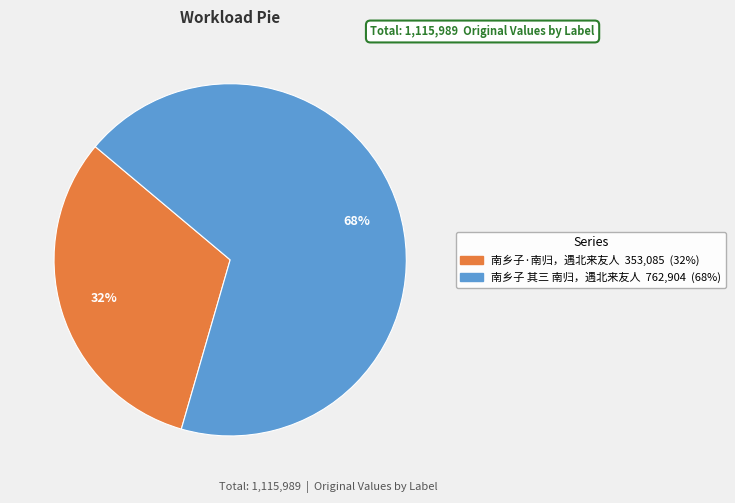

Which category accounts for the majority?

南乡子 其三 南归，遇北来友人